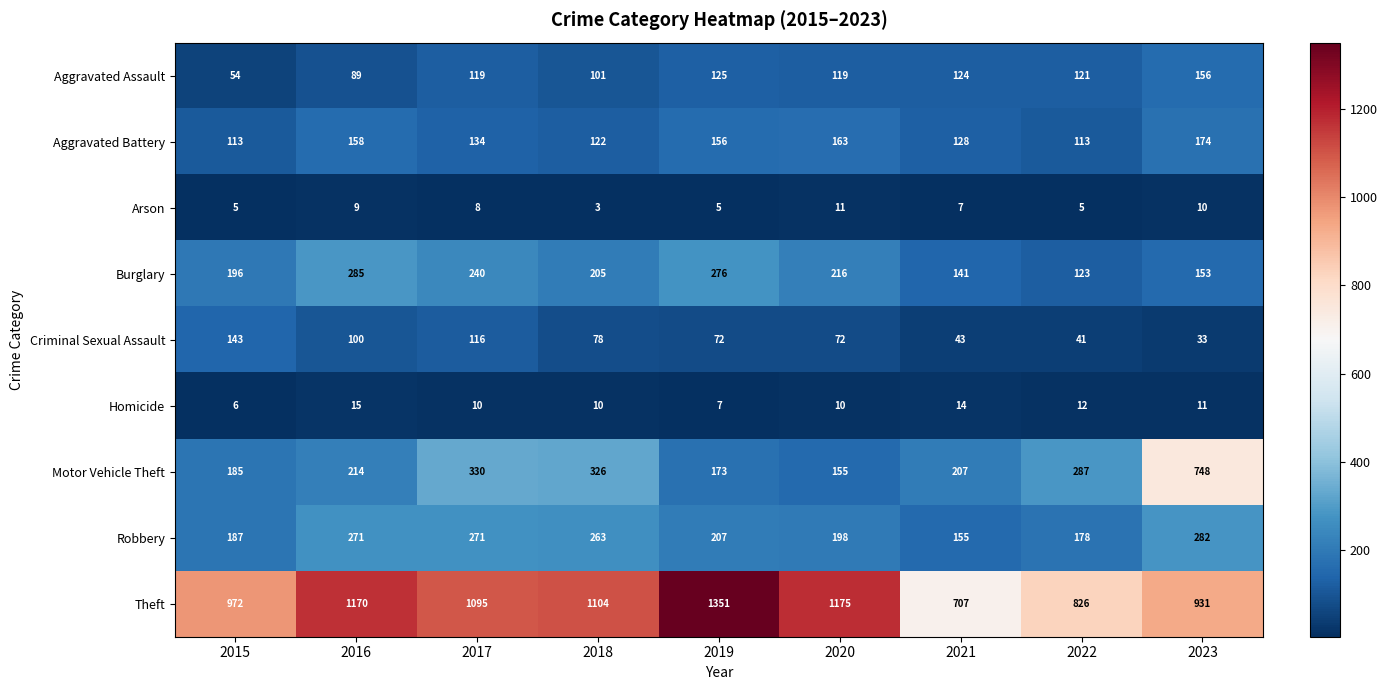

Which series has the largest total across all categories?

Theft